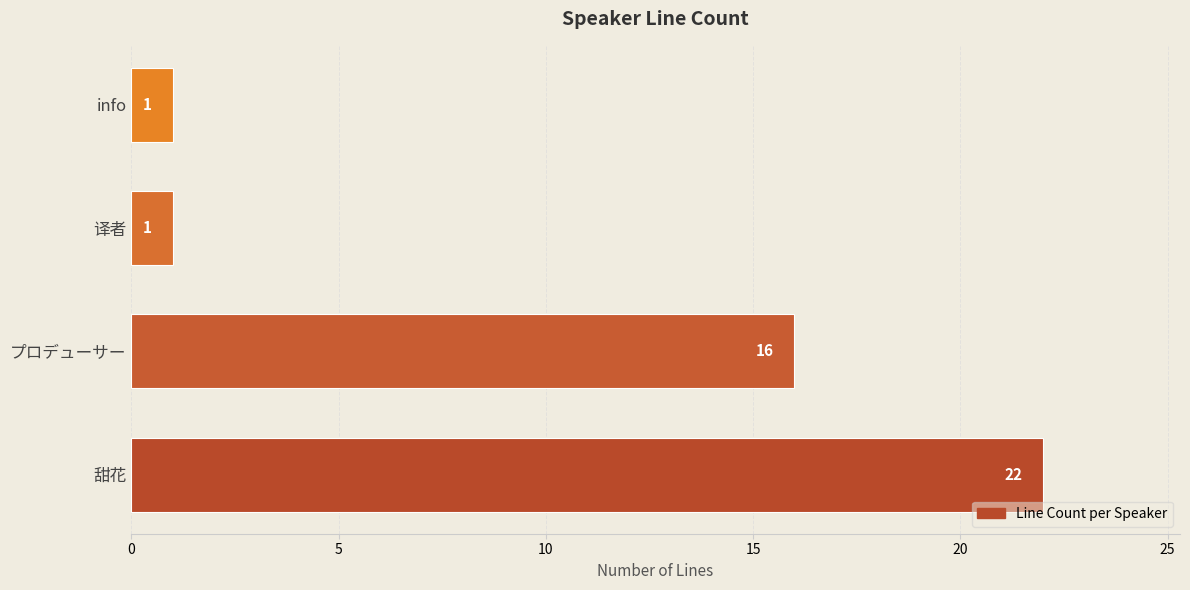

The value at 译者 is 1. True or false?

True